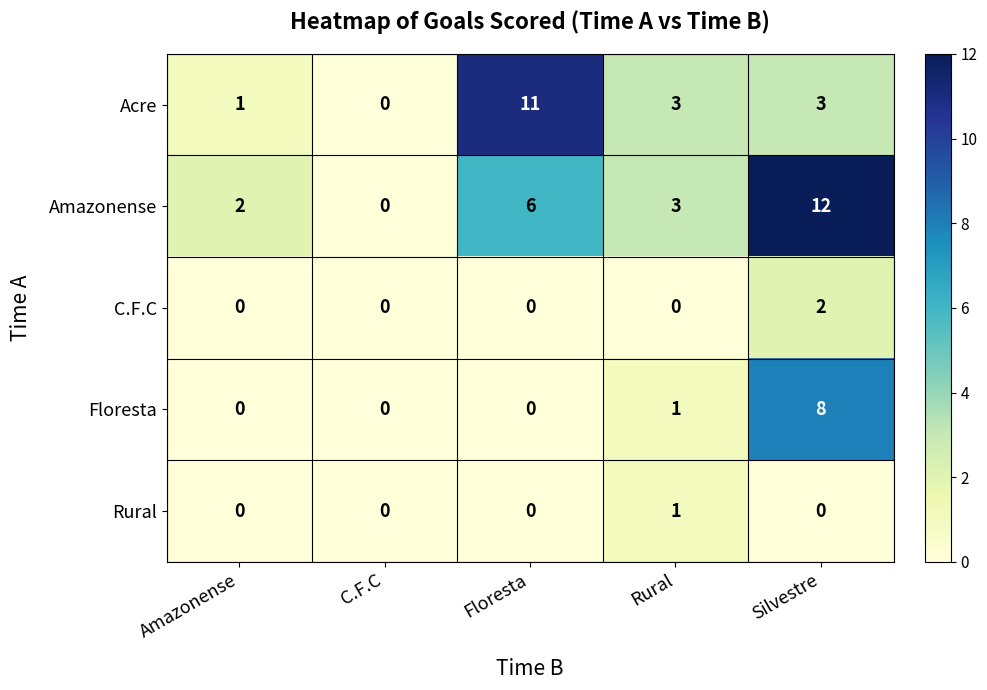

How many categories are shown in the chart?

5